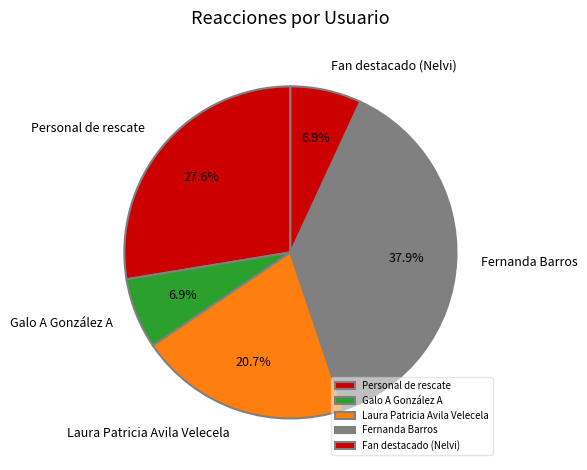

Is there a majority slice in this chart?

No